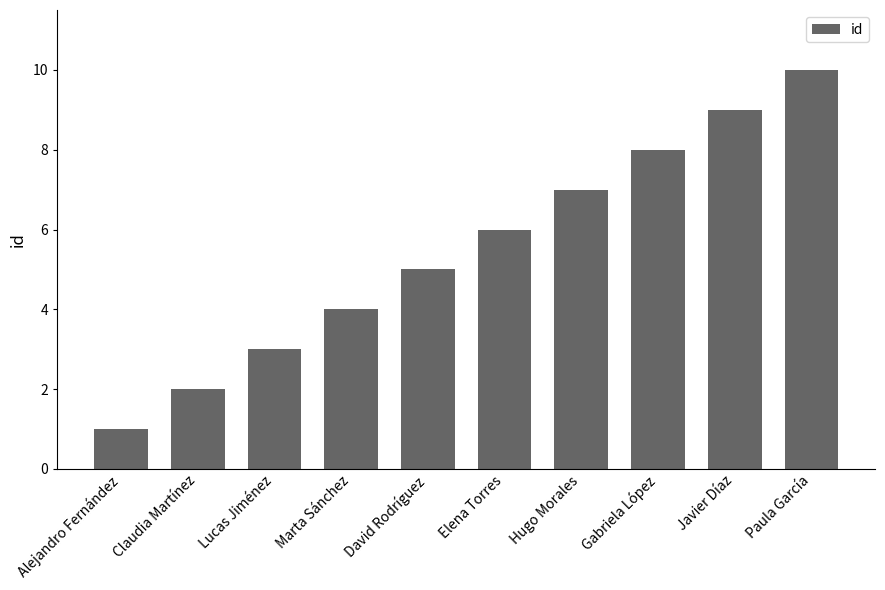

Which label corresponds to the smallest value in the chart?

Alejandro Fernández